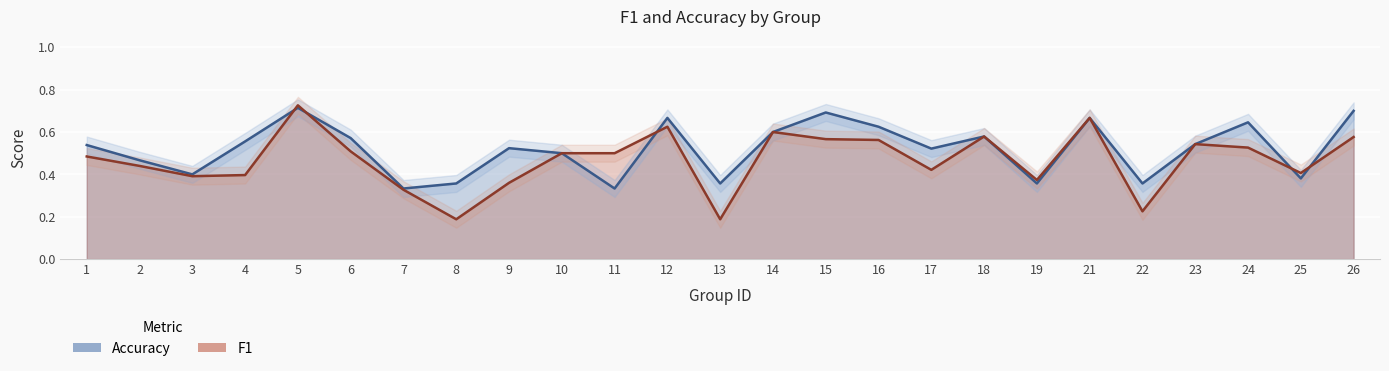

Which category has the lowest value in the f1 series?

8